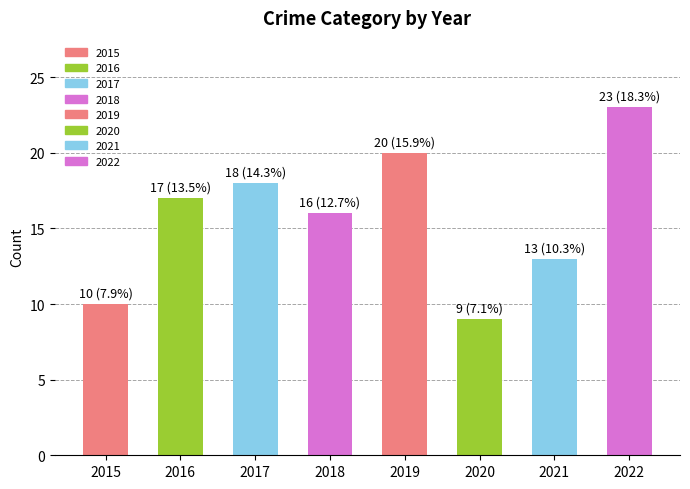

Rank the categories by value from lowest to highest.

2020, 2015, 2021, 2018, 2016, 2017, 2019, 2022